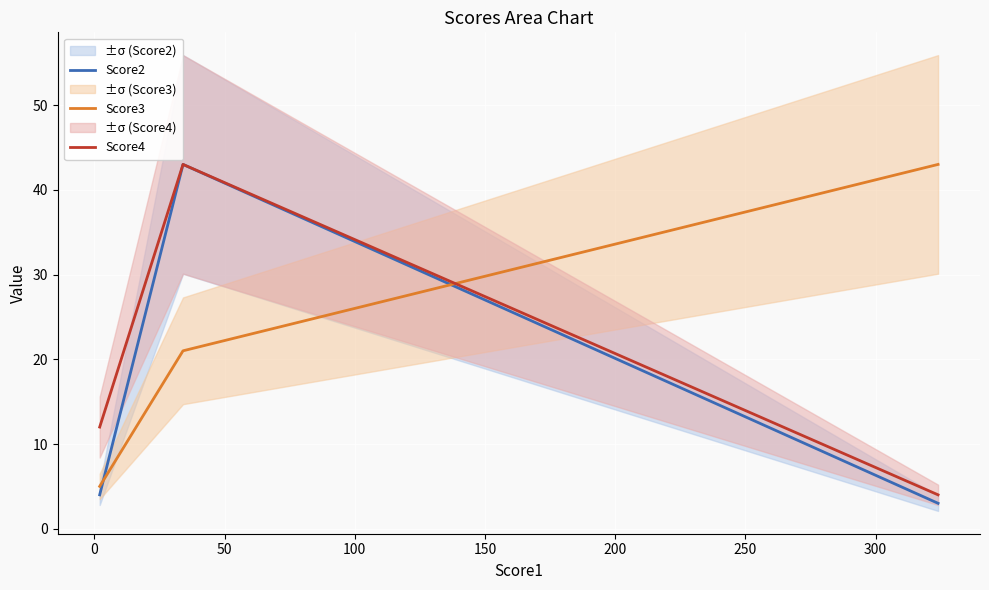

How many Score4 values are between 4 and 43?

3